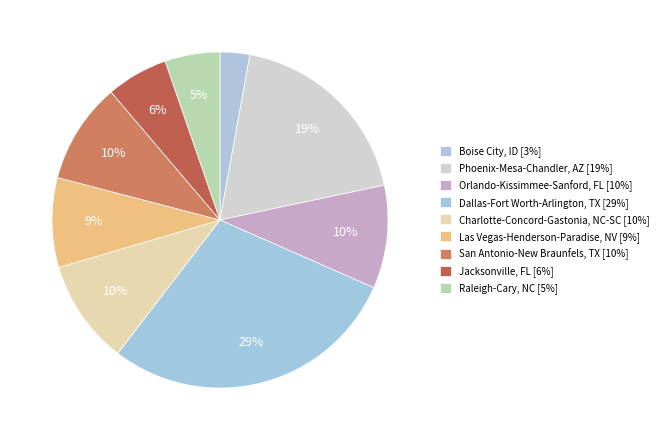

How many segments does this pie chart have?

9